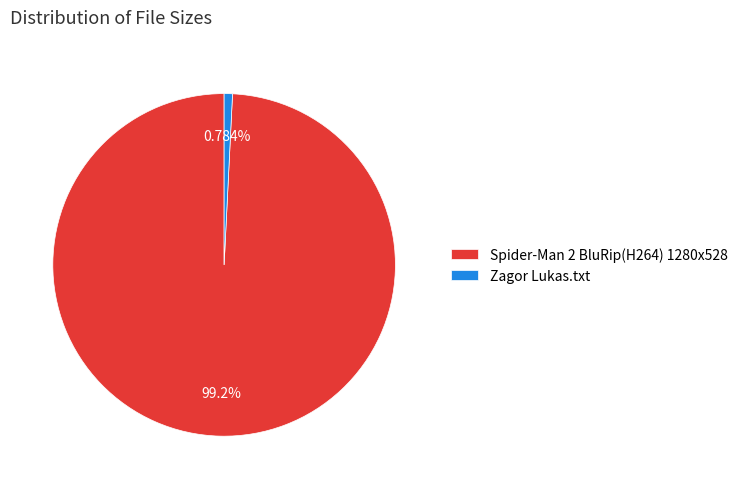

Which slice is the smallest?

Zagor Lukas.txt